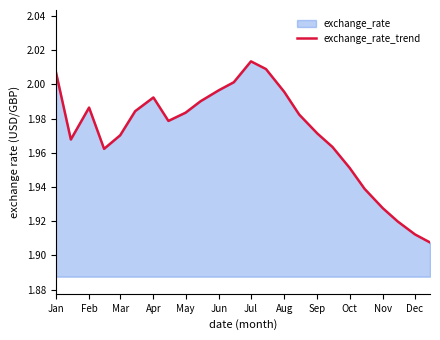

Which has a higher value, Oct or Nov?

Oct